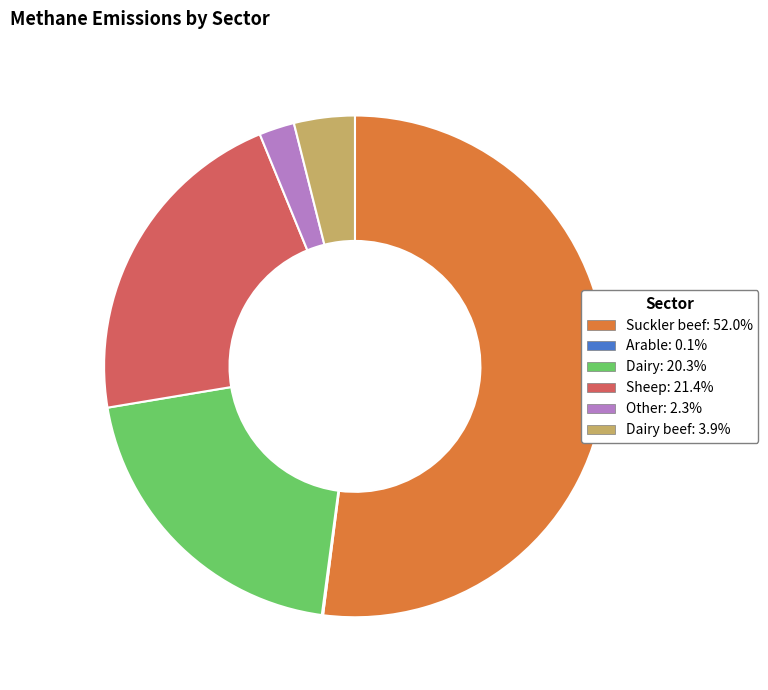

Is there any slice that represents more than half of the pie?

Yes